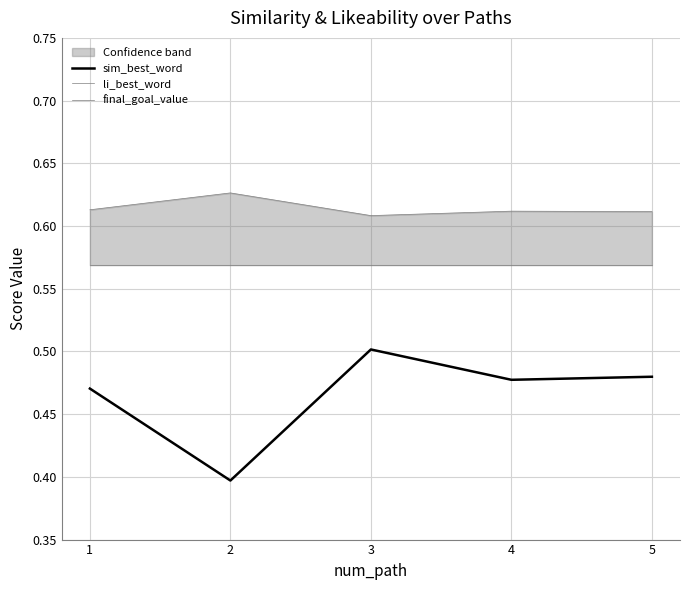

Which series has the largest range (max minus min)?

sim_best_word